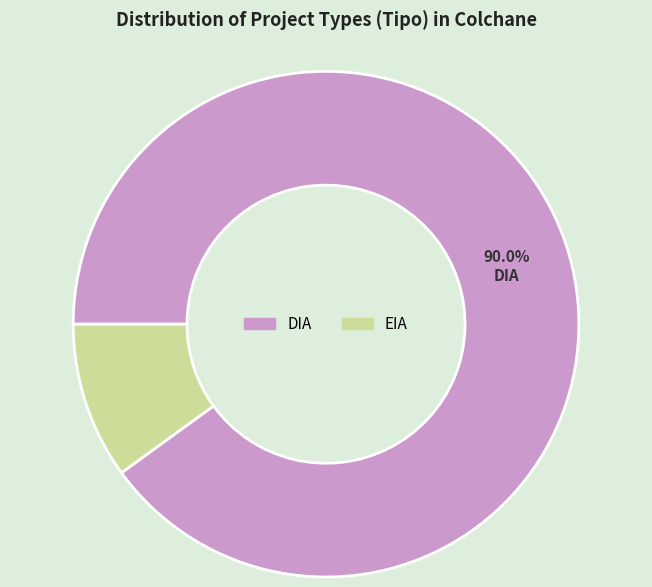

Count the number of slices in the pie.

2